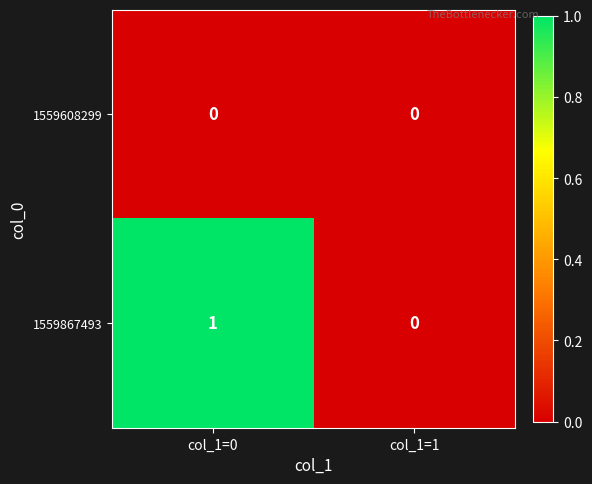

Reading left to right, list all the values displayed in this chart.

1559608299: 0	0
1559867493: 1	0